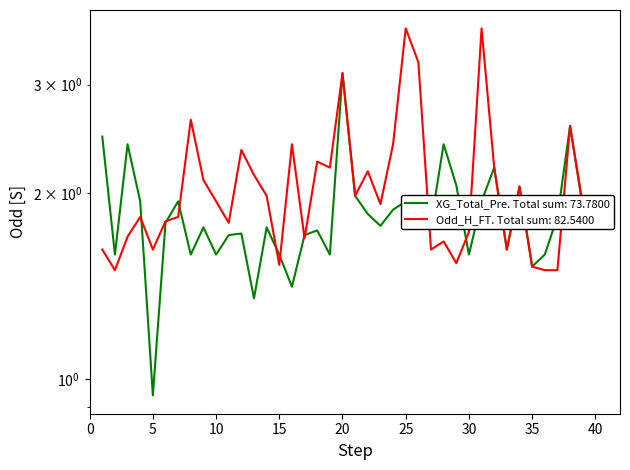

Which series changed the most between 18 and 25?

Odd_H_FT